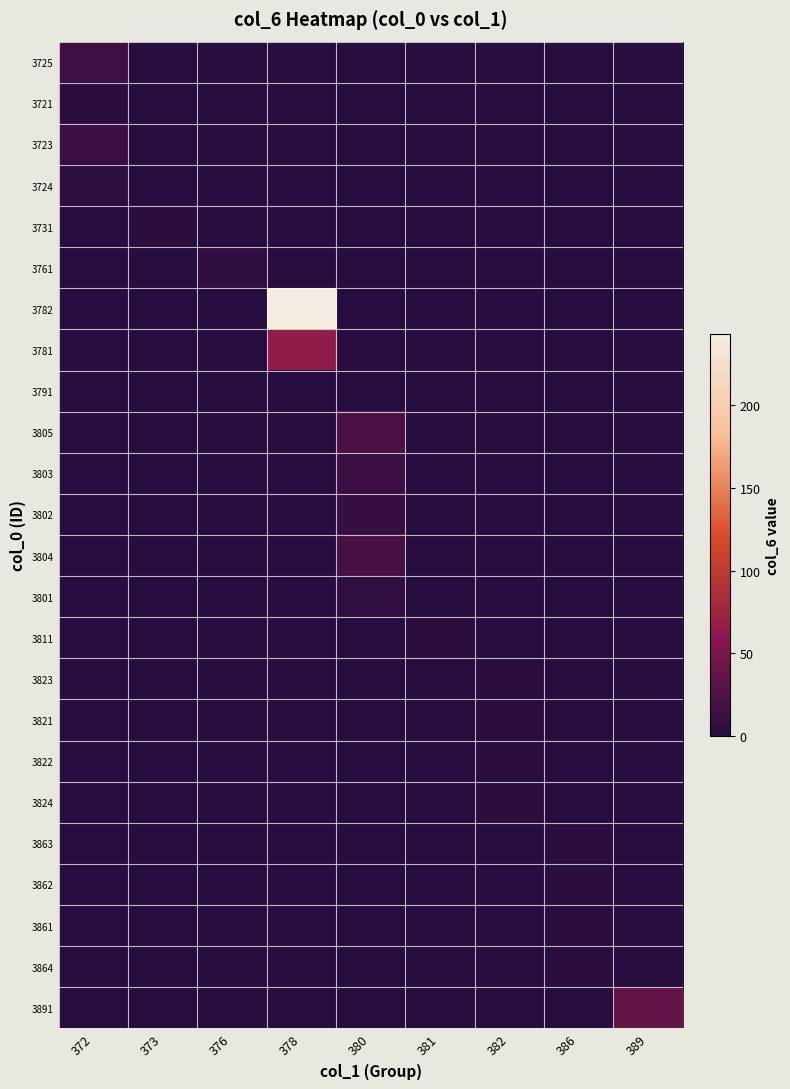

What is the greatest value displayed?

243